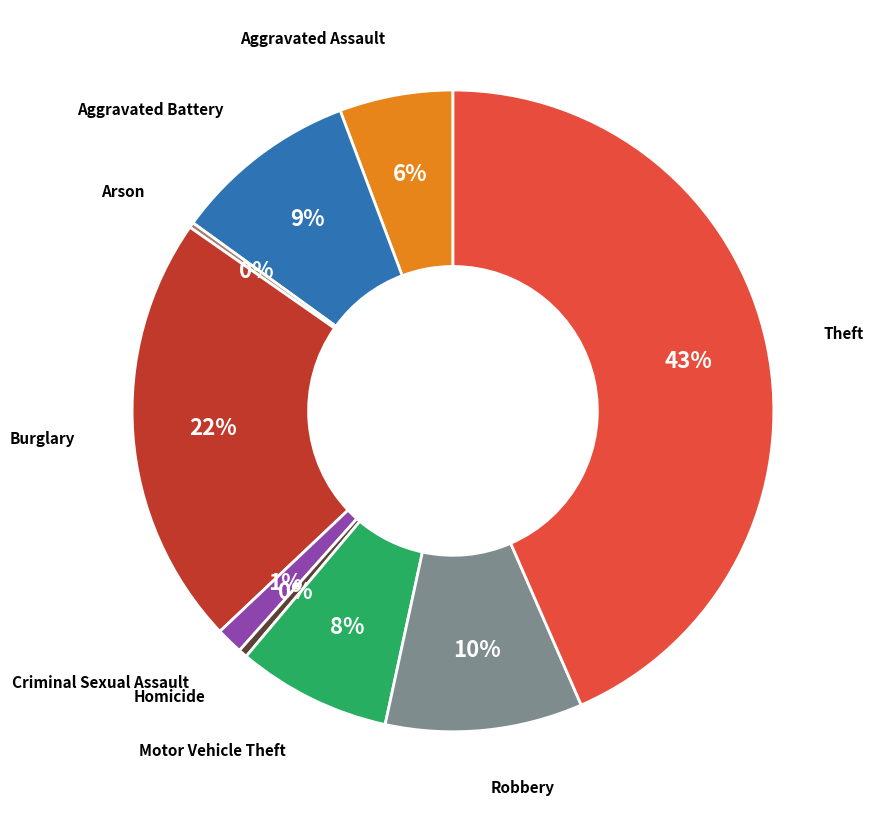

To the nearest percent, what is the average slice percentage?

11%